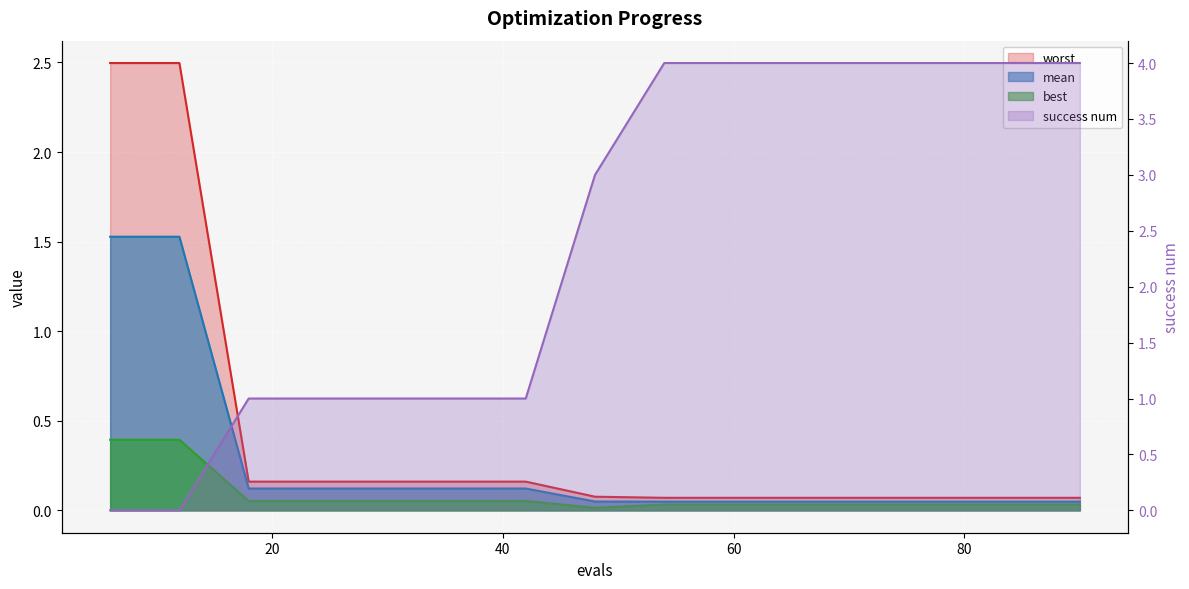

True or false: best and mean cross at least once.

False